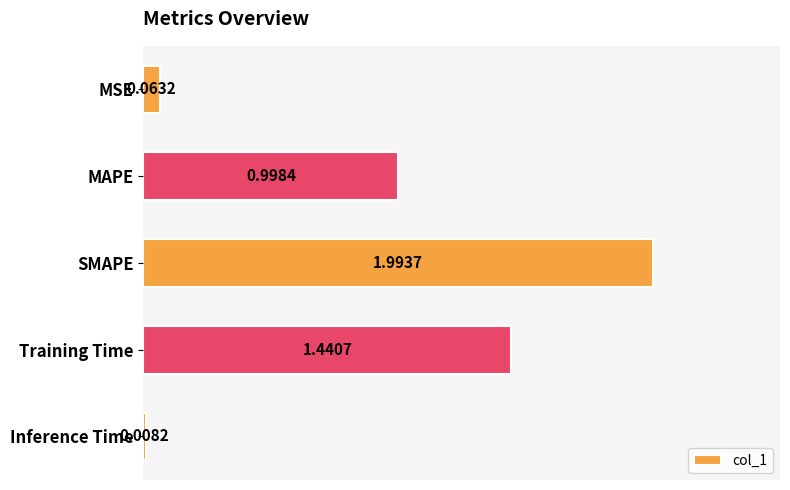

What is the average value?

0.9